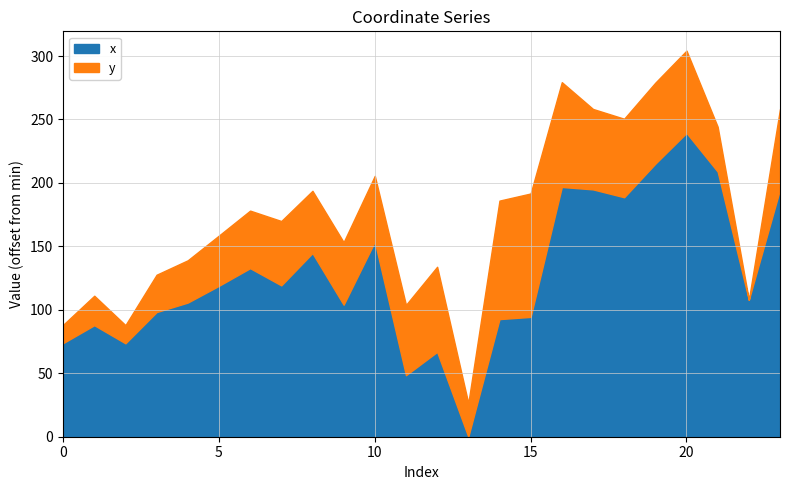

At which category is the sum across all series the highest?

20